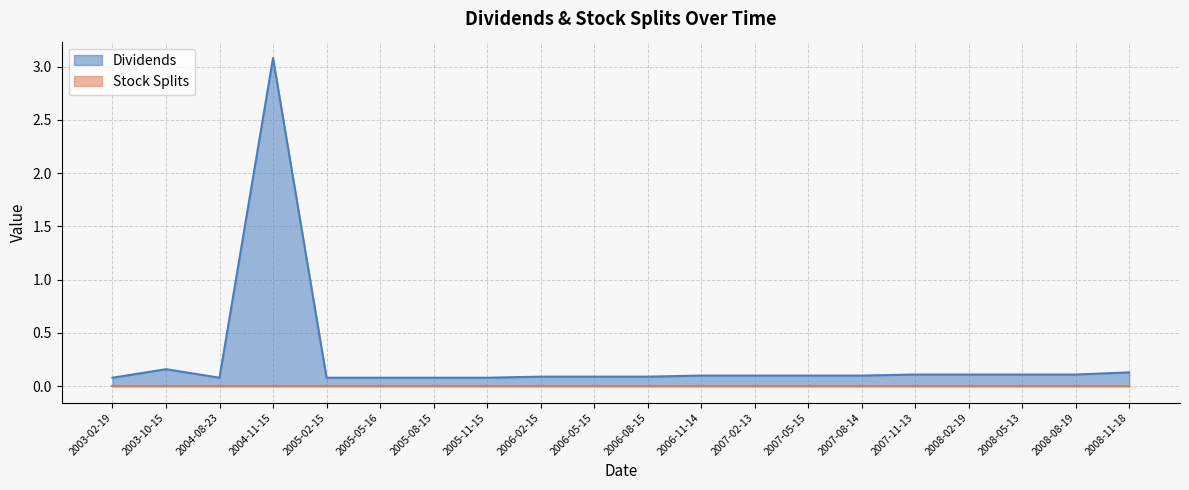

Between 2003-10-15 and 2007-05-15, which is larger?

2003-10-15